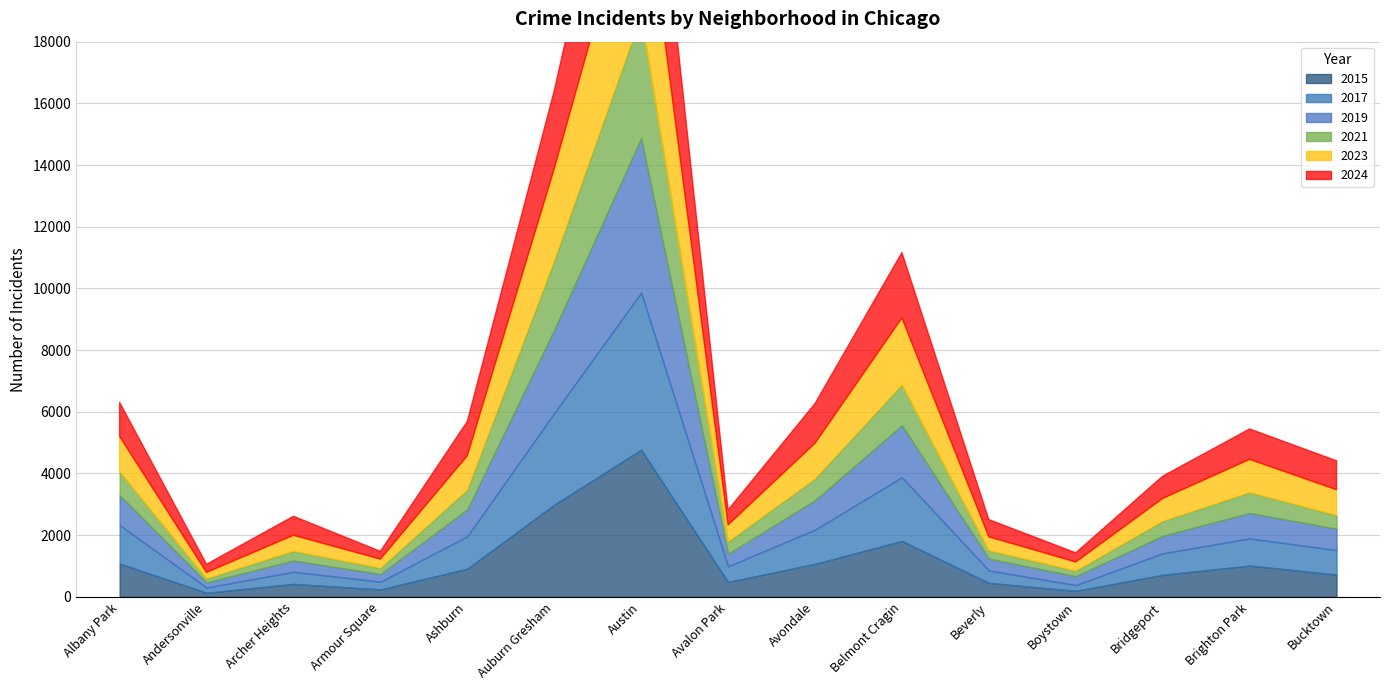

Which category has the highest value across all series?

Austin